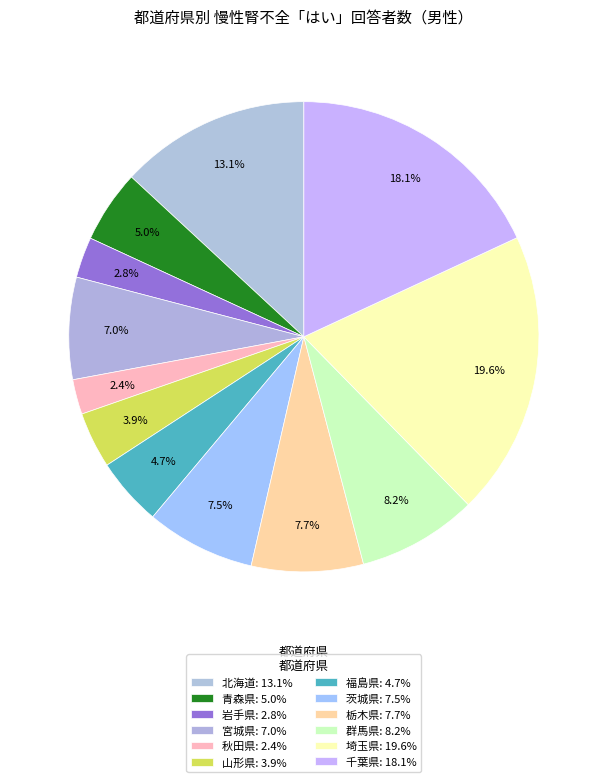

Count the number of slices in the pie.

12